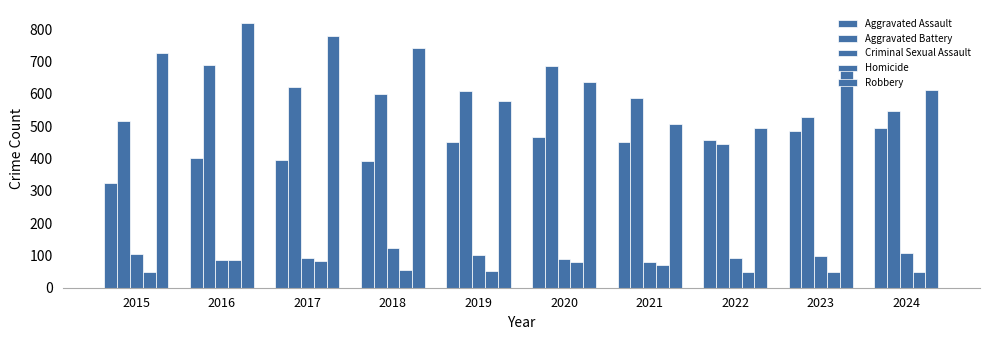

Rank the series by their maximum value, from highest to lowest.

Robbery, Aggravated Battery, Aggravated Assault, Criminal Sexual Assault, Homicide